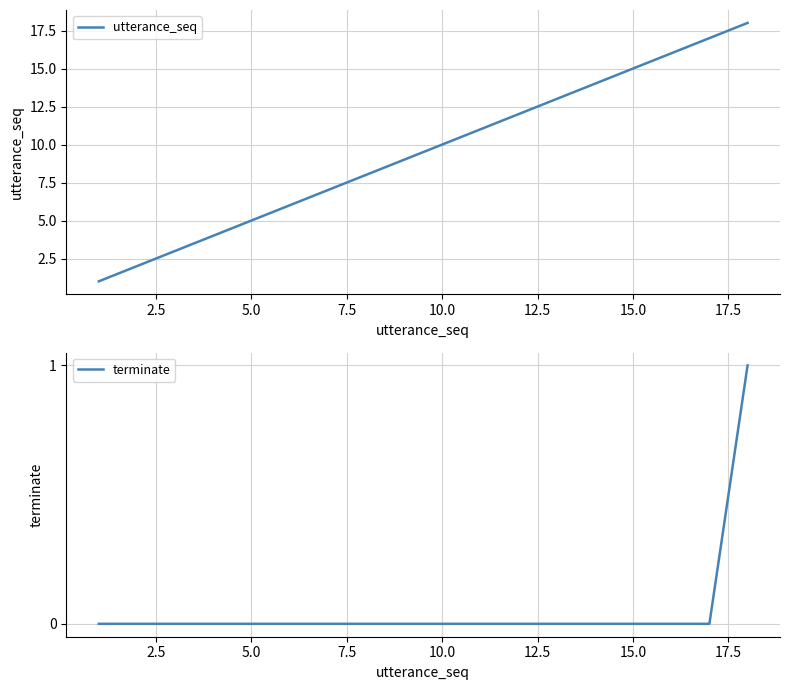

Reading right to left, list all the values displayed in this chart.

utterance_seq: 18	17	16	15	14	13	12	11	10	9	8	7	6	5	4	3	2	1
terminate: 1	0	0	0	0	0	0	0	0	0	0	0	0	0	0	0	0	0